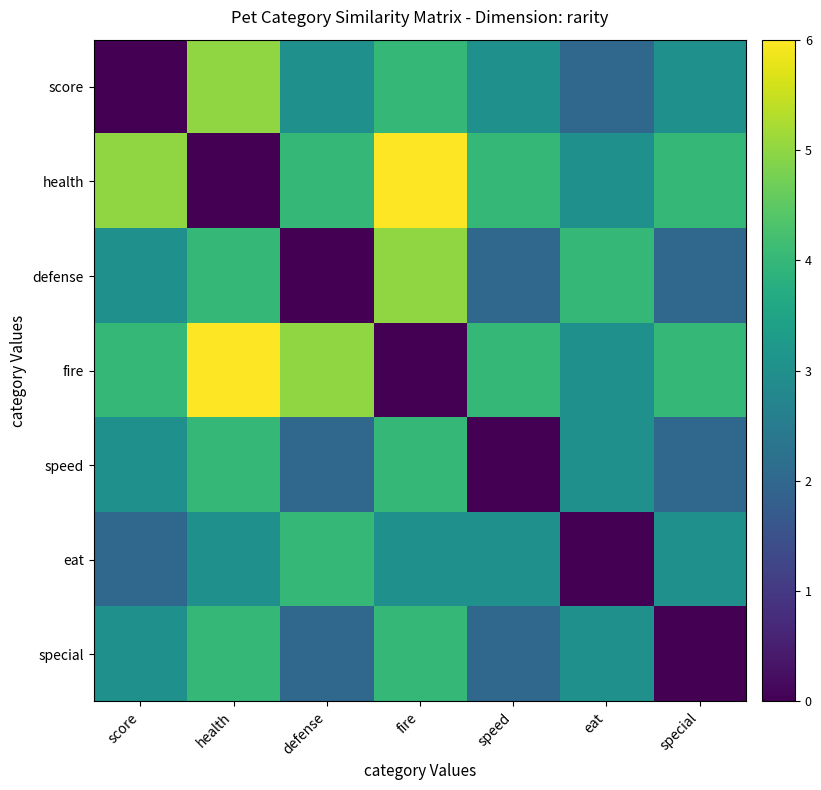

What is the difference between the maximum and minimum values in the eat series?

4